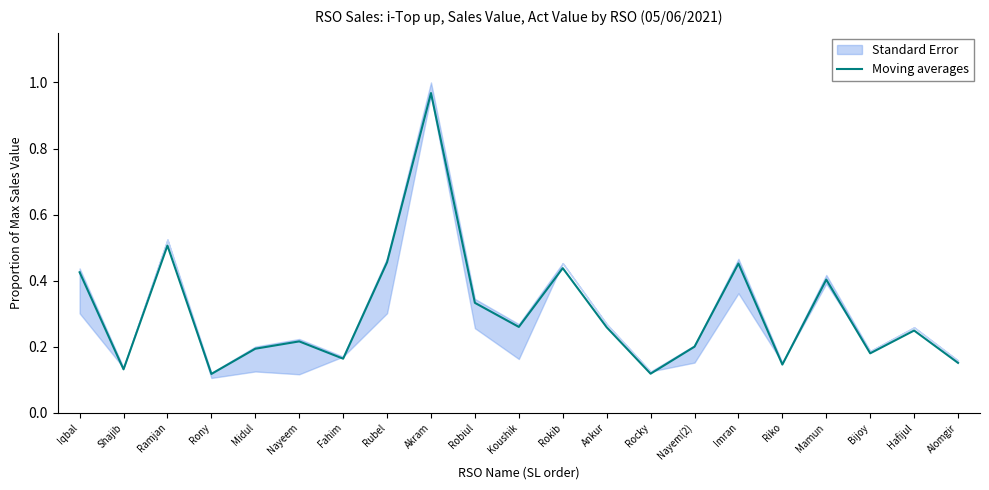

The value at Rubel is 0.5. True or false?

True